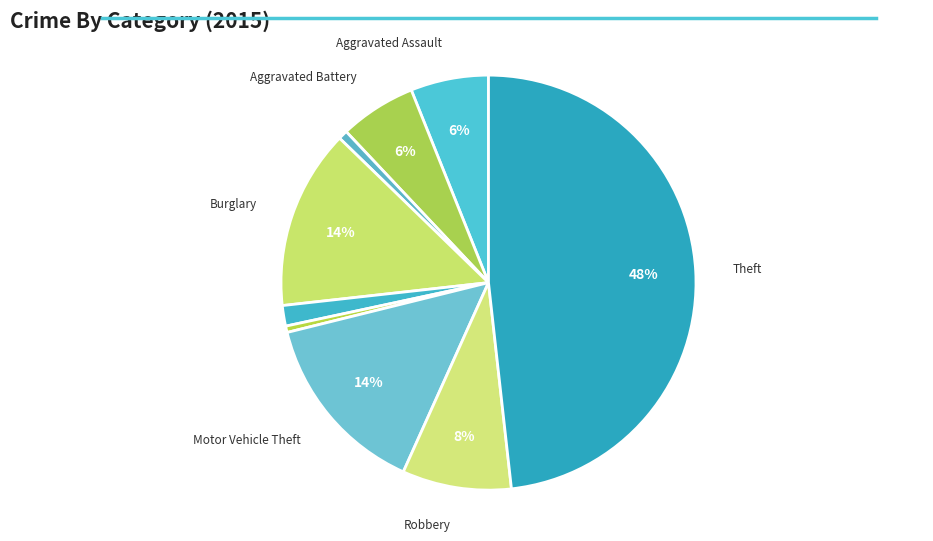

Count the number of slices in the pie.

9